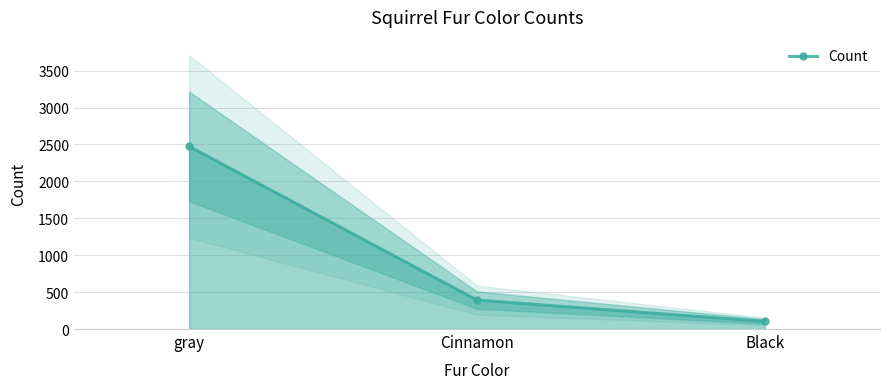

At which label does the data first exceed 392?

gray